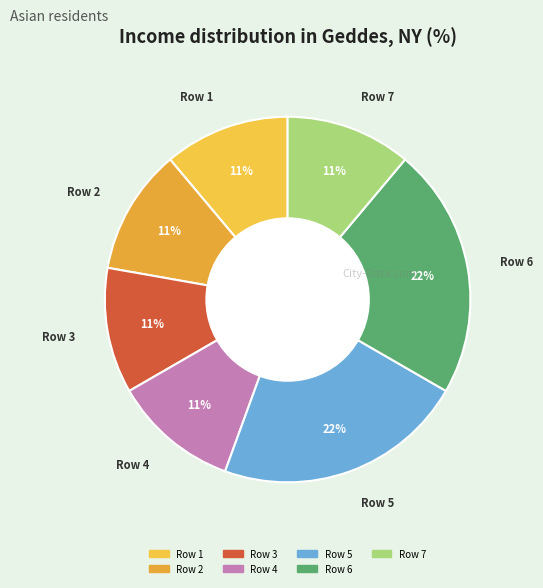

To the nearest percent, what is the average slice percentage?

14%